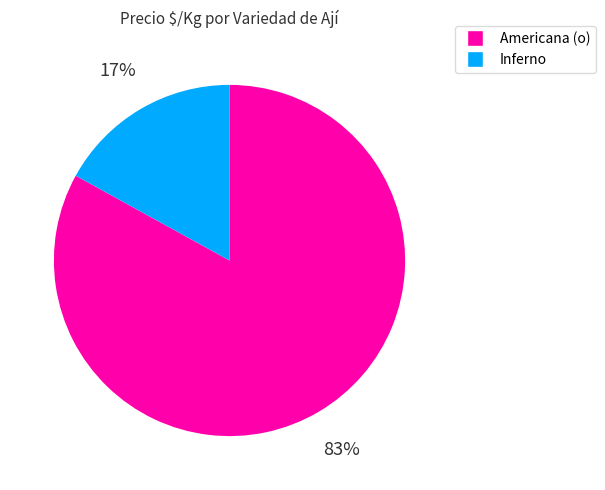

Is it true that Americana (o) is 1% of the pie?

False